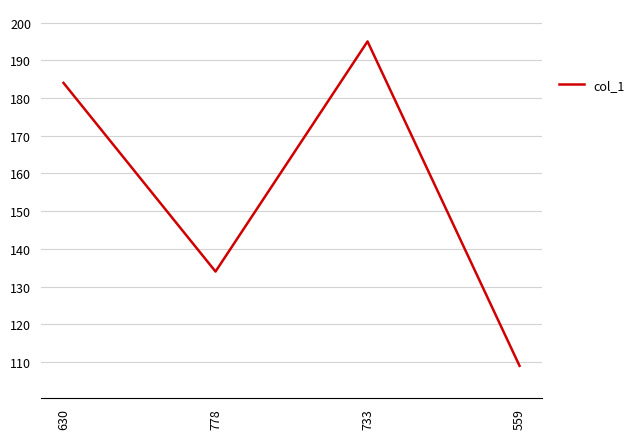

The value at 733 is 195. True or false?

True